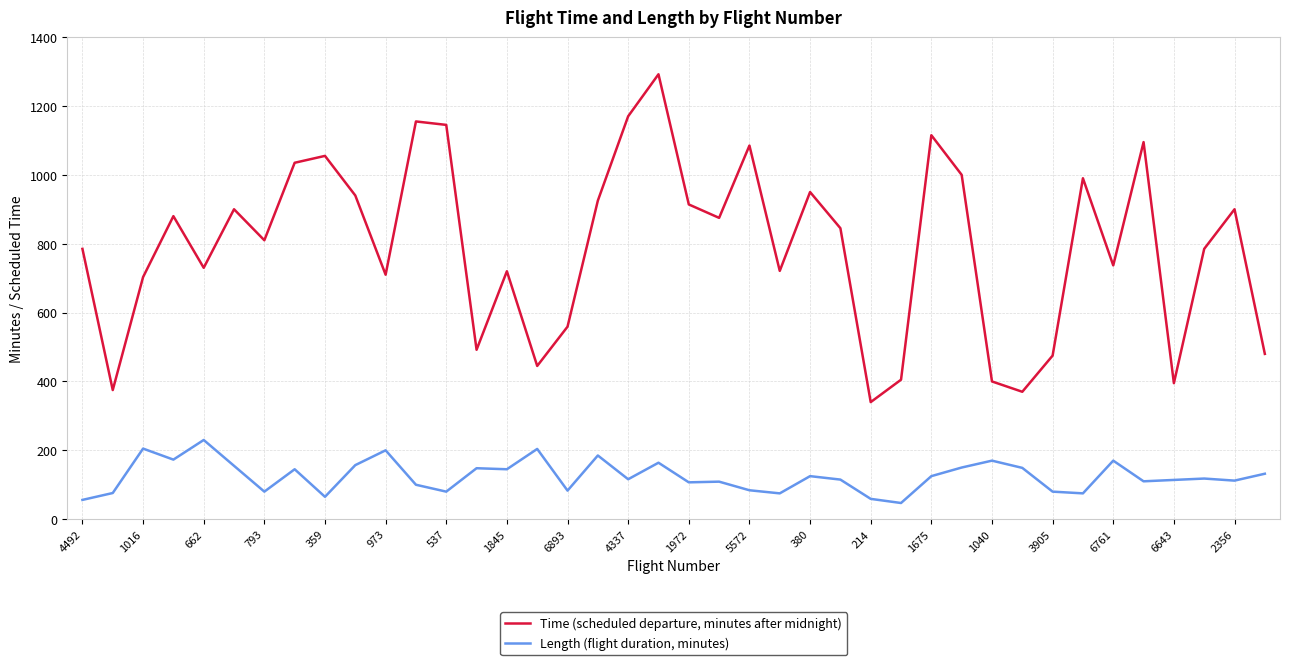

What are all the series names shown in the legend?

Time (scheduled departure, minutes after midnight), Length (flight duration, minutes)